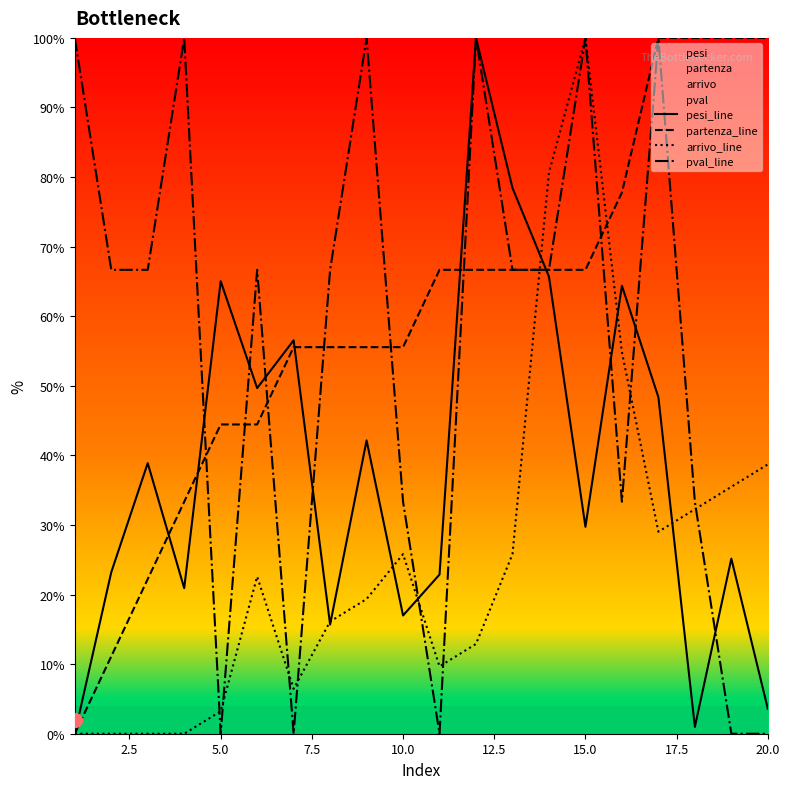

How many distinct data groups are displayed?

4